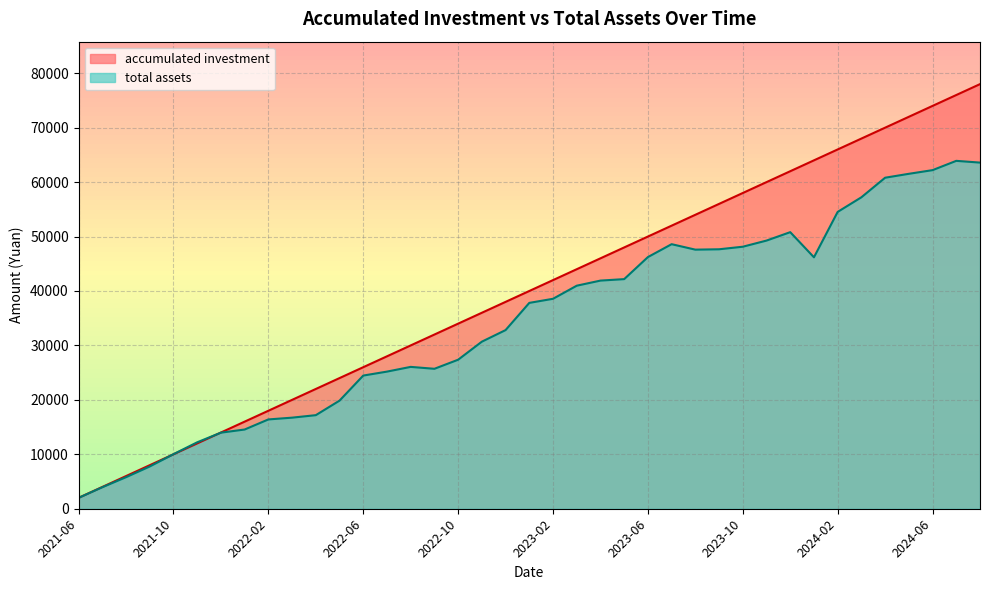

What is the sum of the total assets values at 2021-11 and 2023-08?

59800.3